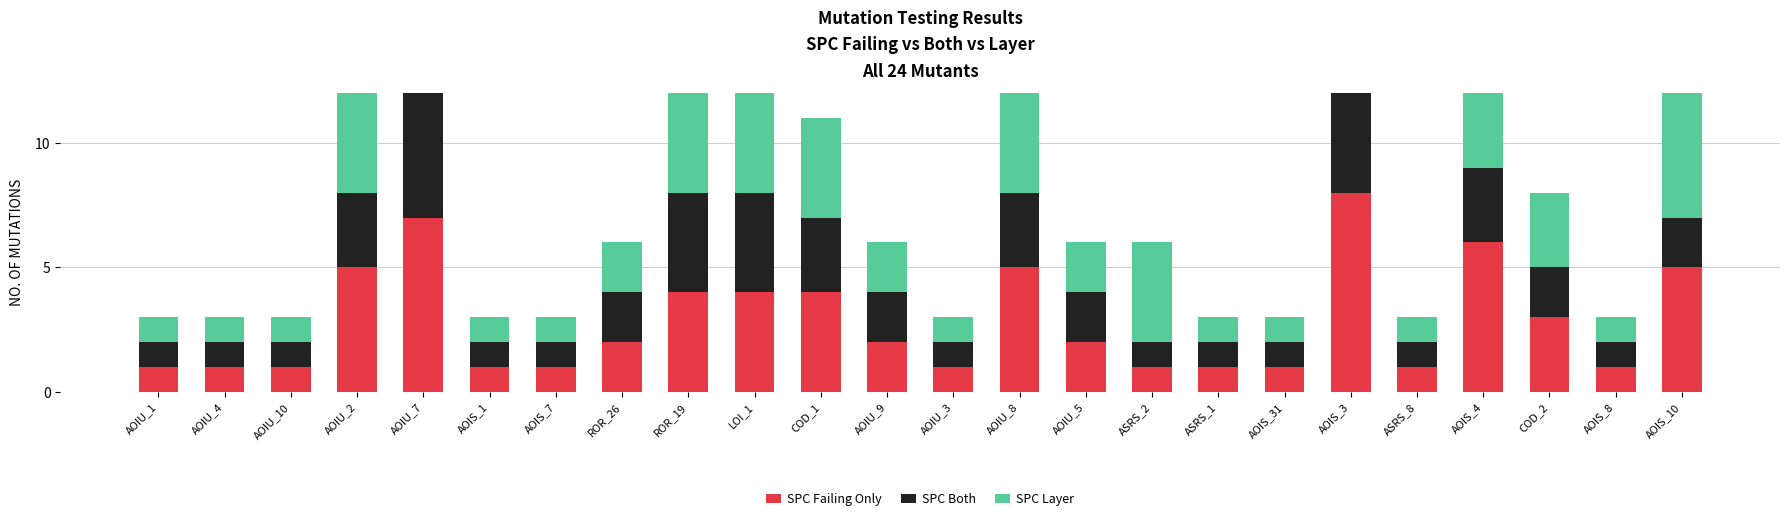

How many SPC Failing Only values are between 1 and 5?

21